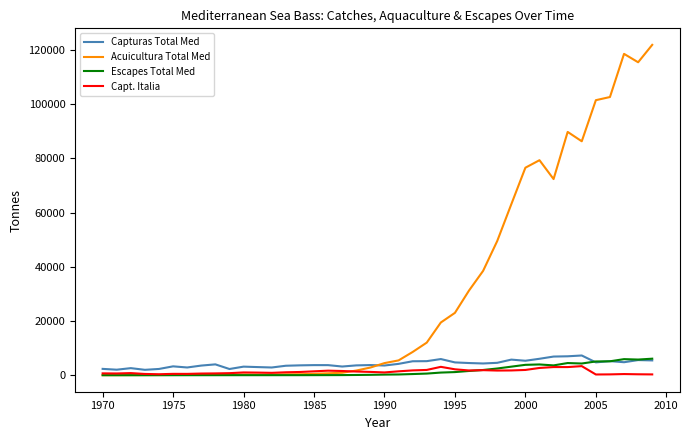

Which series has the widest spread of values?

Acuicultura Total Med